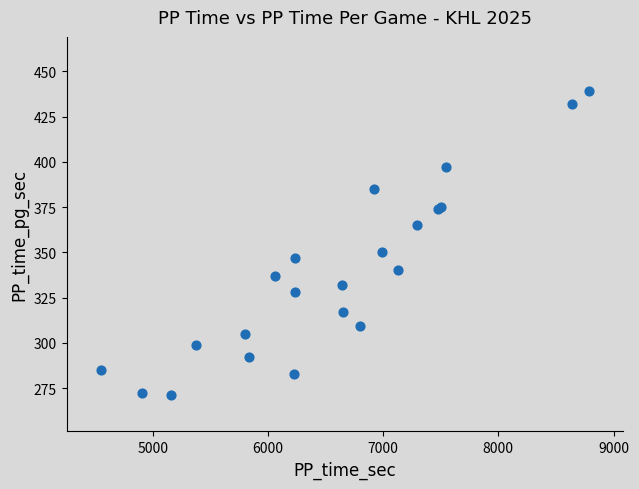

What Y value in the scatter plot is closest to 355?

350